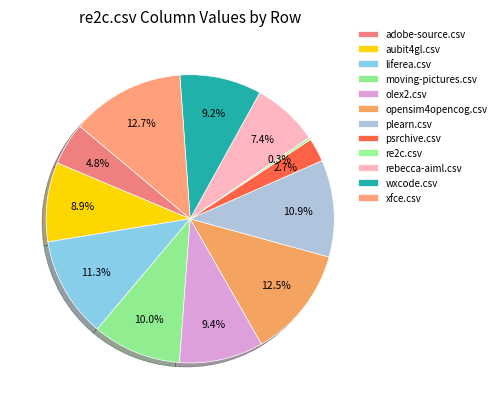

Does any single category account for the majority?

No